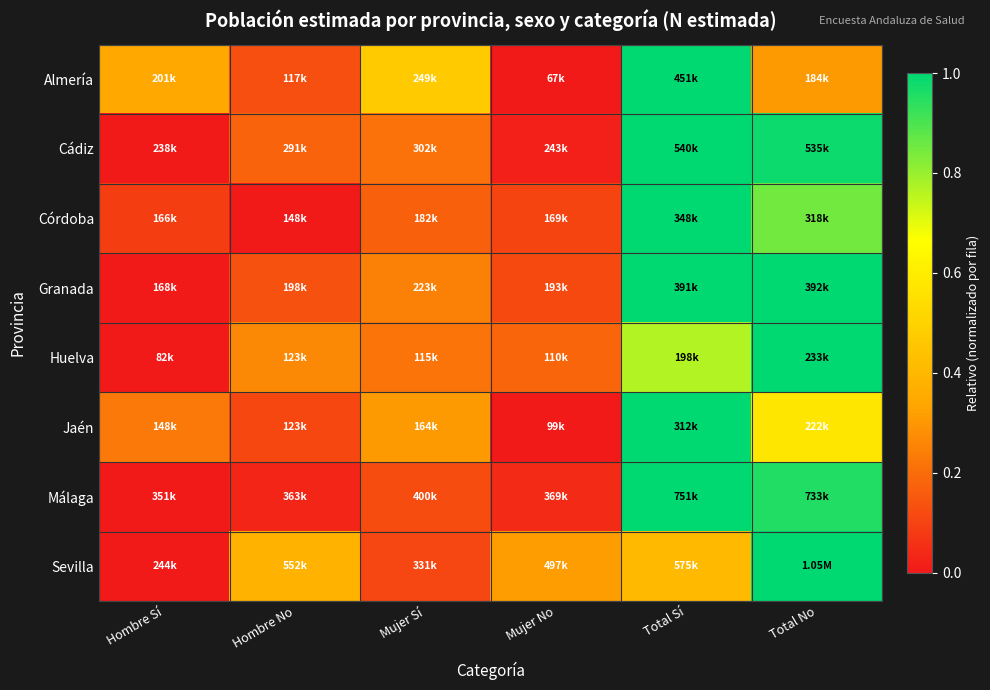

Between Mujer Sí and Total No, which series saw the biggest shift?

Sevilla